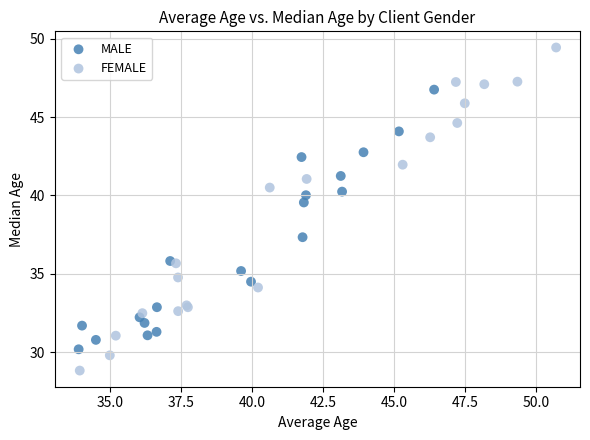

Which series contains the highest Y value?

FEMALE